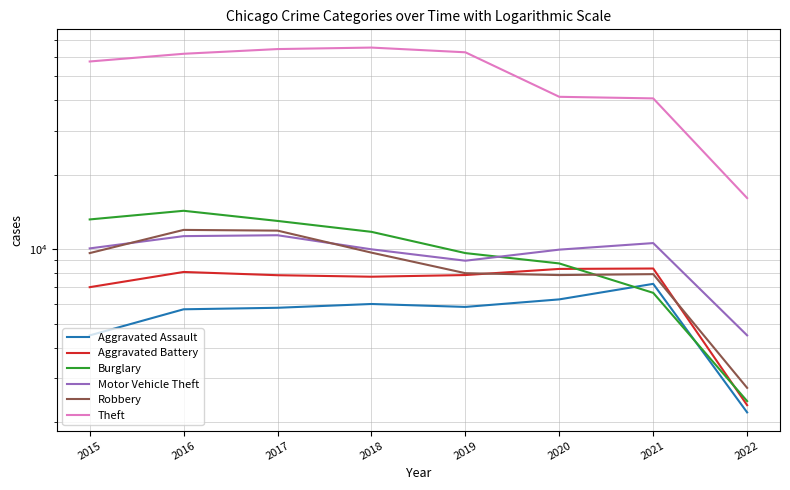

At which category is the sum across all series the highest?

2017